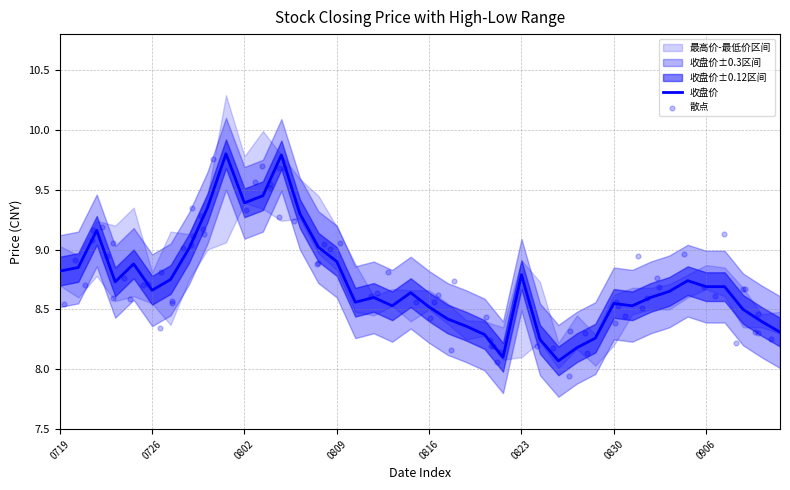

At how many categories does at least one series exceed 10?

1